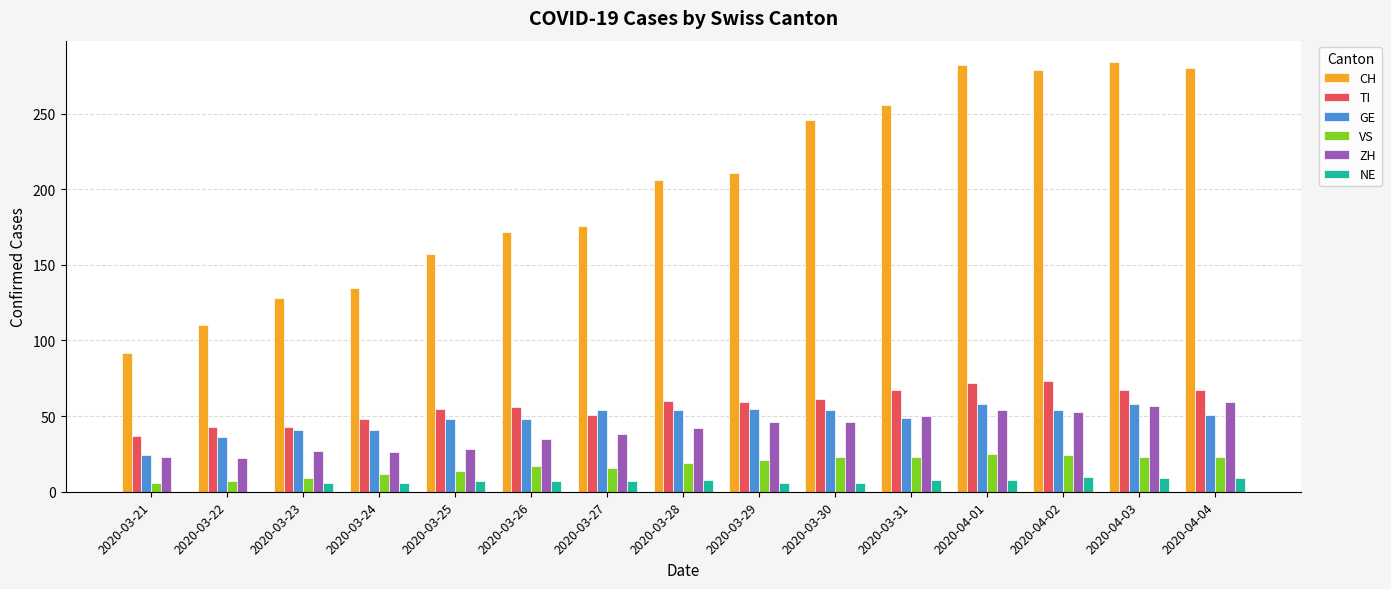

What is the sum of the VS values at 2020-03-30 and 2020-03-21?

29